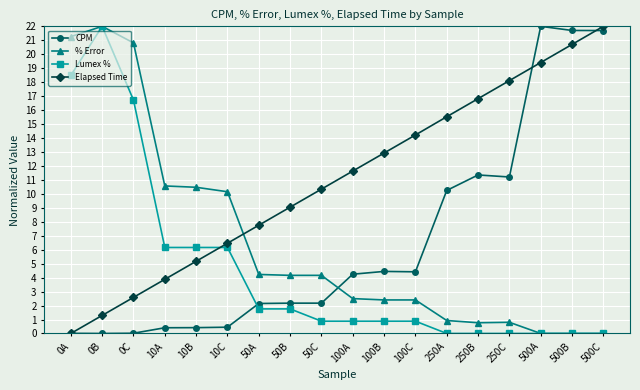

True or false: CPM has more than 2 points higher than both neighbors.

True